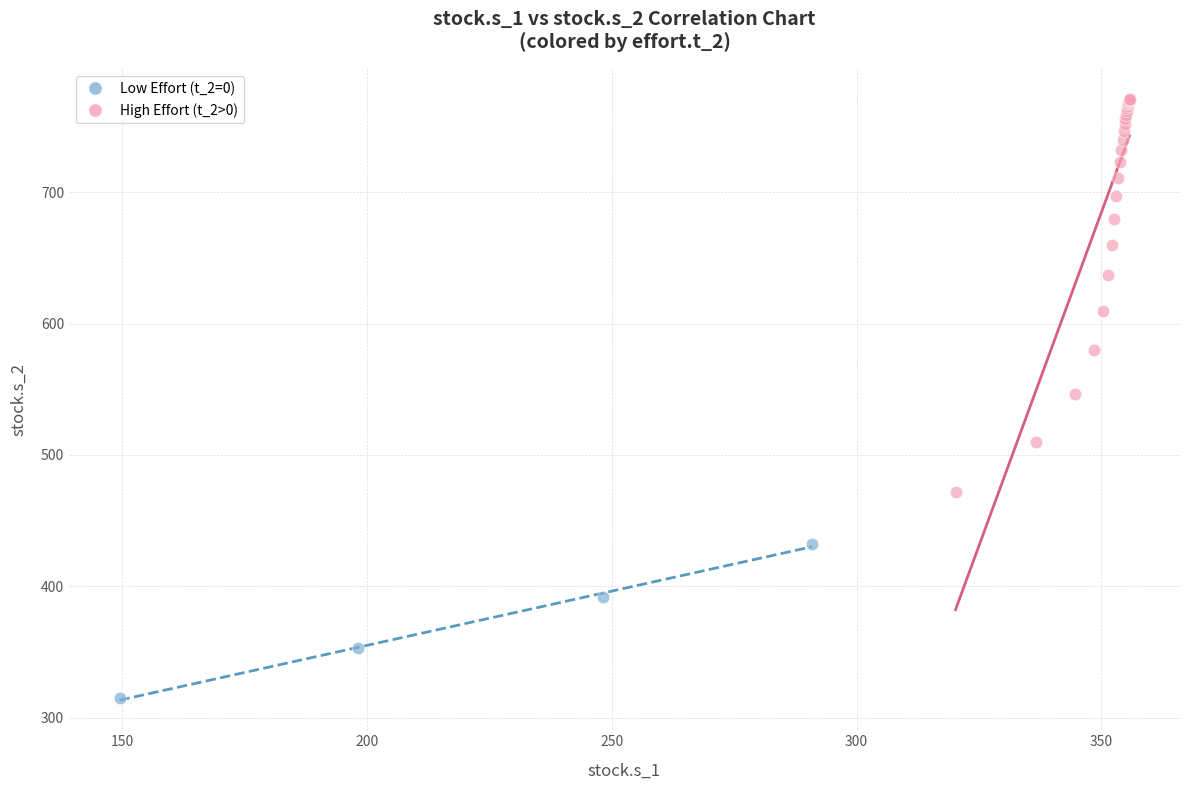

Which series contains the highest Y value?

High Effort (t_2>0)